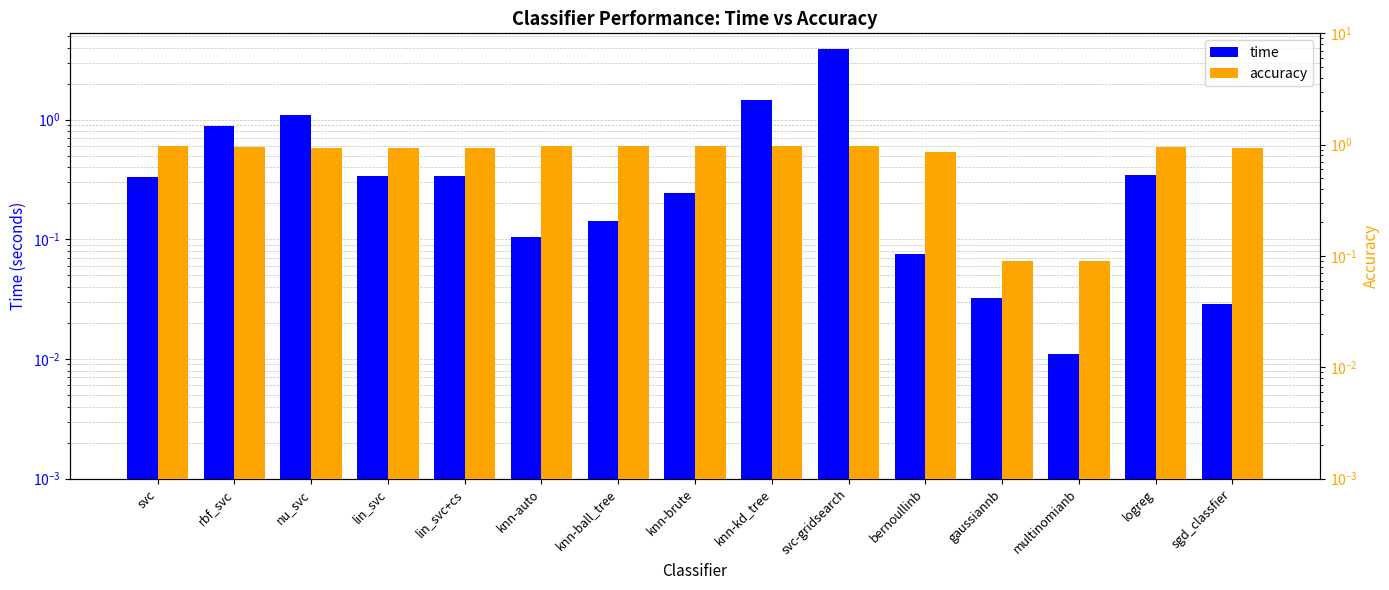

Reading left to right, transcribe all the data shown in this chart.

time: 0.3	0.9	1.1	0.3	0.3	0.1	0.1	0.2	1.5	3.9	0.1	0.0	0.0	0.3	0.0
accuracy: 1.0	0.9	0.9	0.9	0.9	1.0	1.0	1.0	1.0	1.0	0.9	0.1	0.1	1.0	0.9